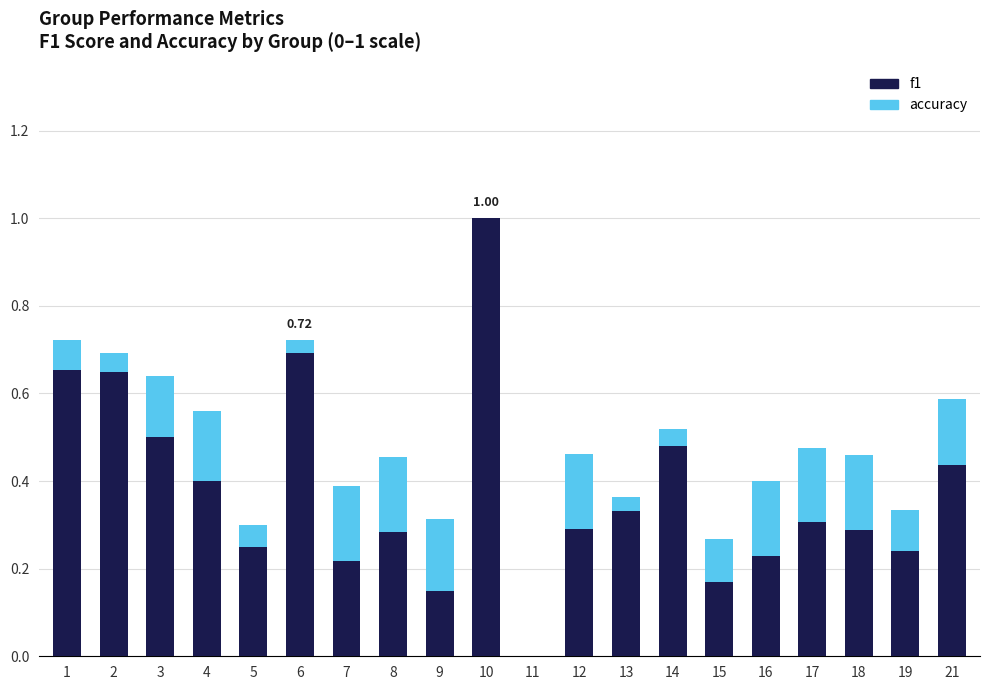

What is the sum of all f1 values?

7.6